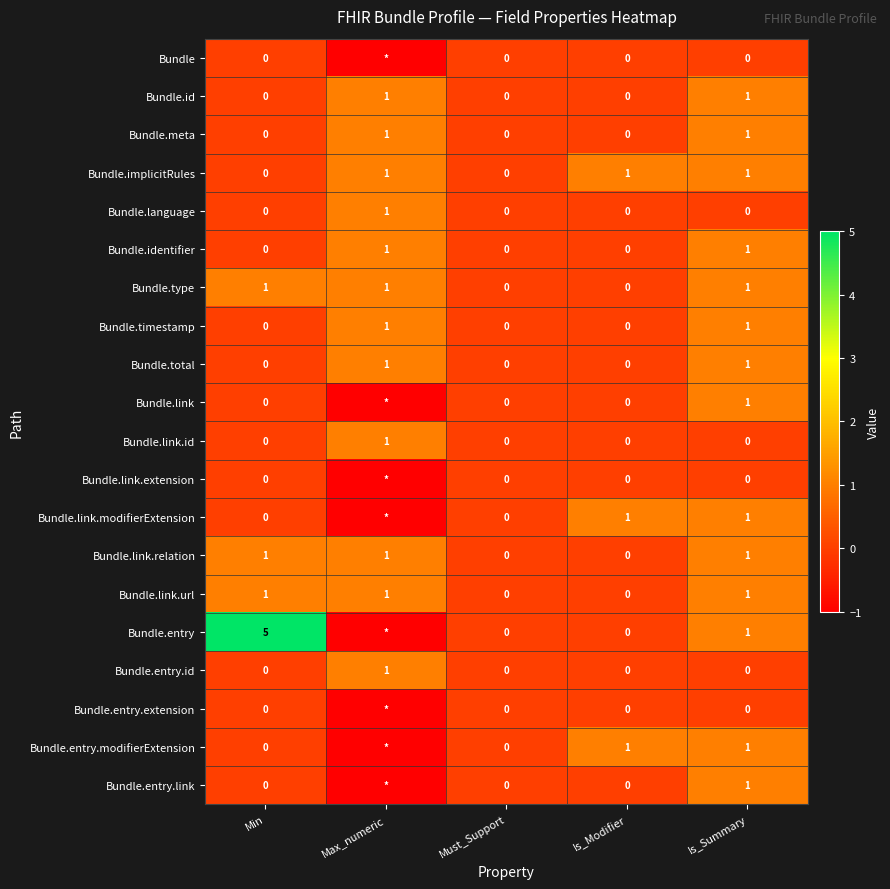

Which series changed the most between Min and Must_Support?

Bundle.entry